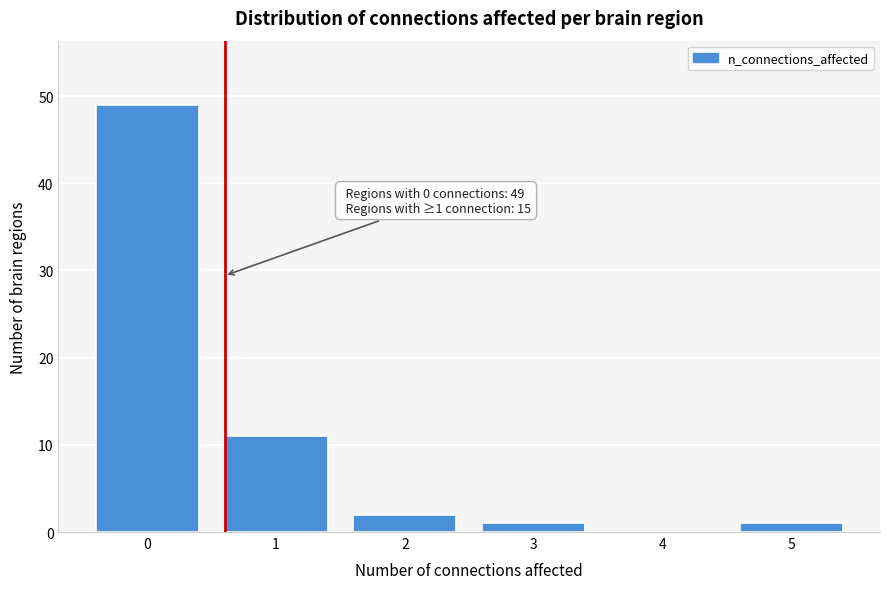

Reading right to left, what are all the values shown in this chart?

5=1	4=0	3=1	2=2	1=11	0=49